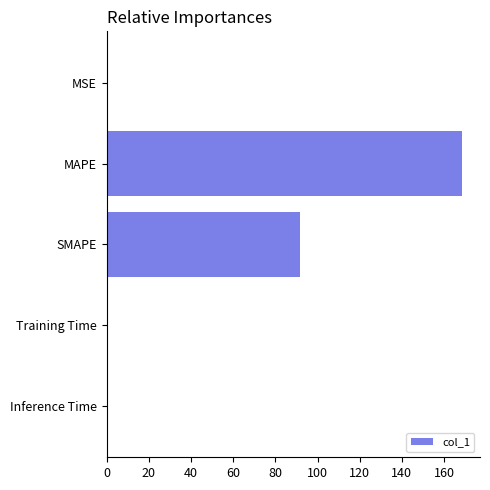

What is the change in value from MAPE to SMAPE?

-77.1